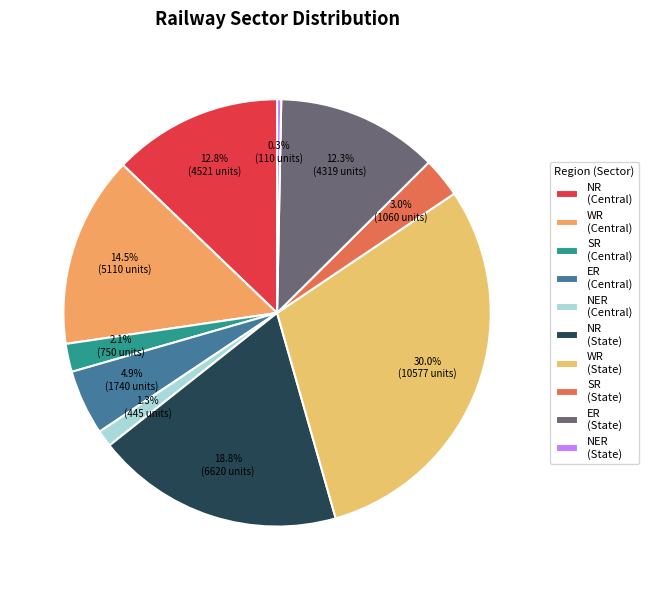

Which slice is the largest?

WR (State)